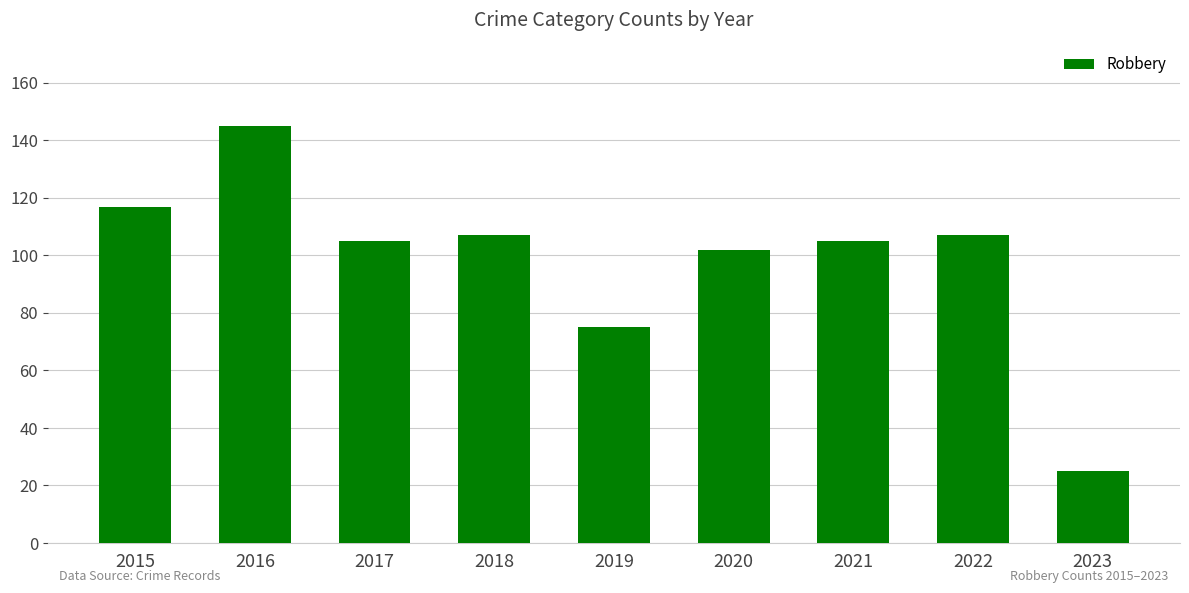

Reading left to right, list all the values displayed in this chart.

2015=117	2016=145	2017=105	2018=107	2019=75	2020=102	2021=105	2022=107	2023=25